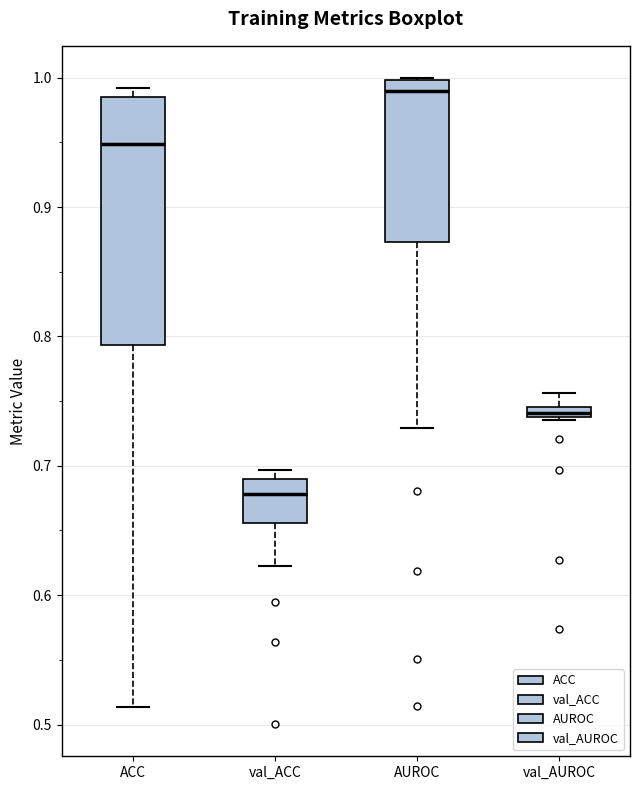

Where is the upper edge of the box for AUROC on the y-axis? The values are not printed on the chart, so give them approximately, as read against the axis.

1.00